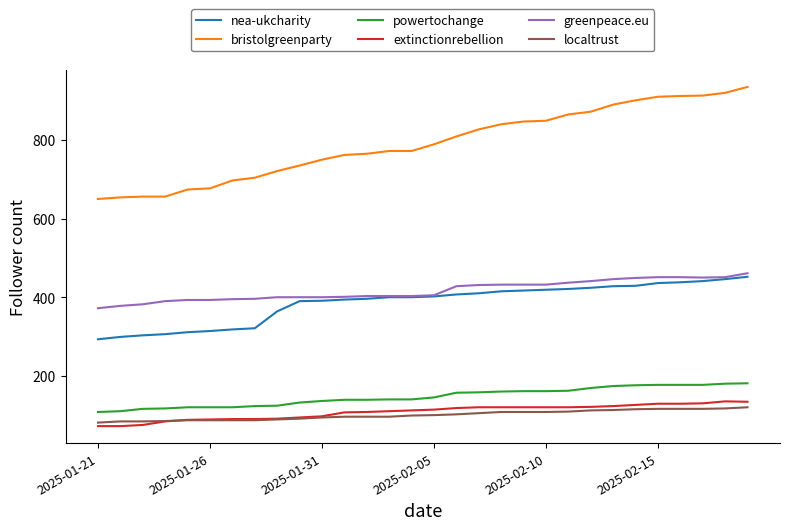

True or false: extinctionrebellion and bristolgreenparty cross at least once.

False